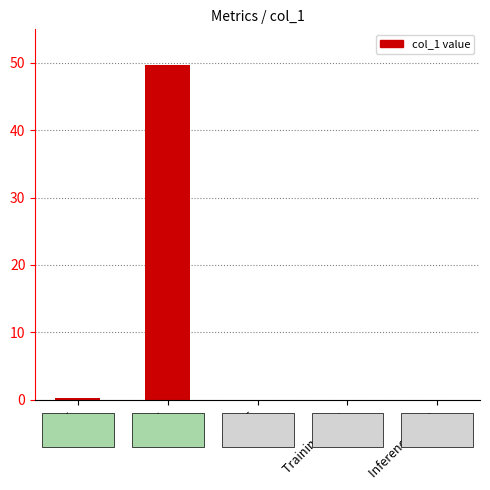

Which label corresponds to the largest value in the chart?

MAPE